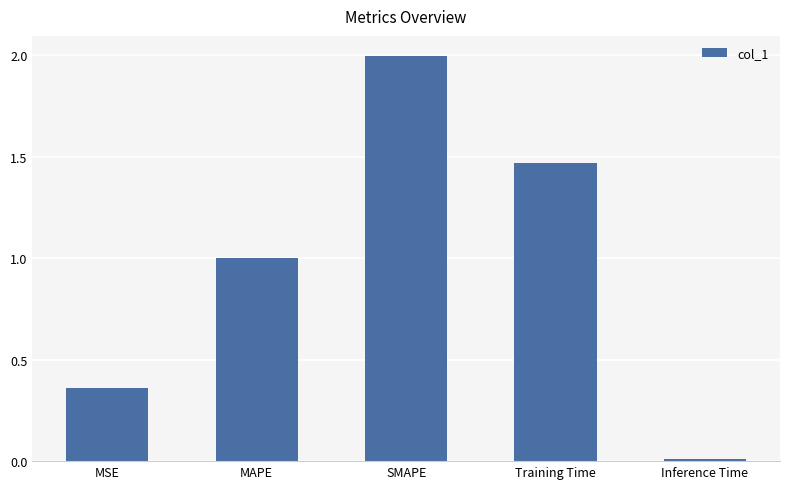

What is the difference between the values at MAPE and Training Time?

0.5